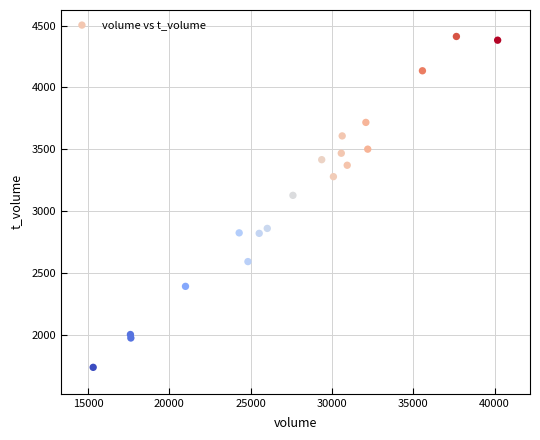

What Y value in the scatter plot is closest to 3076?

3129